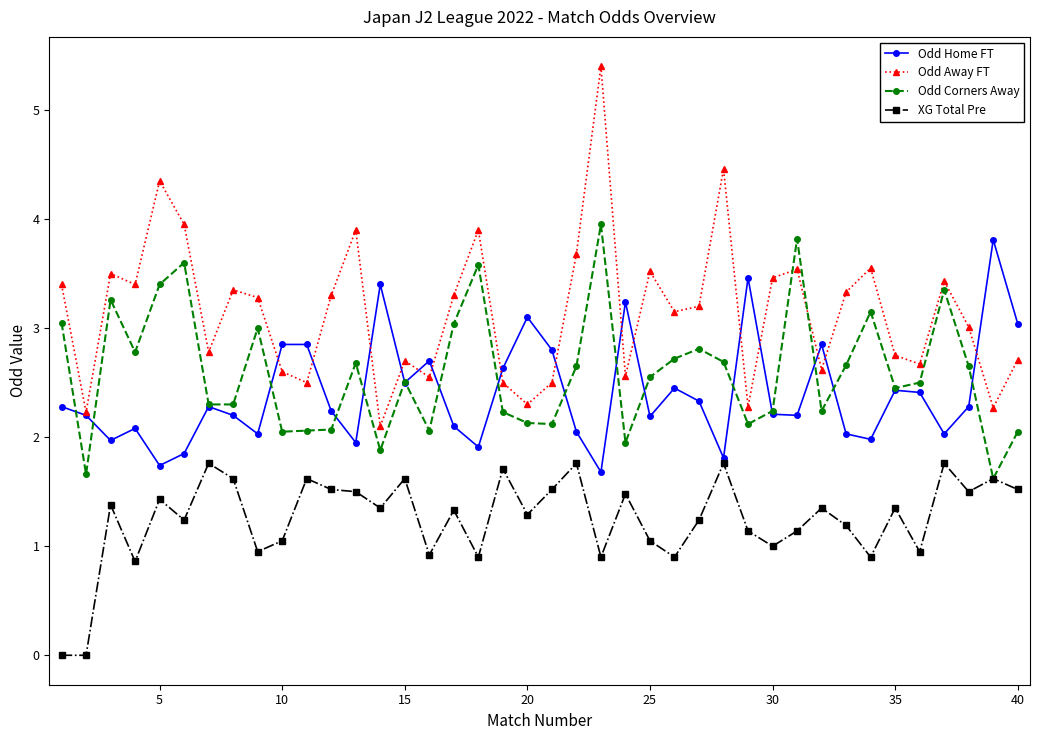

Which series has the largest total across all categories?

Odd Away FT